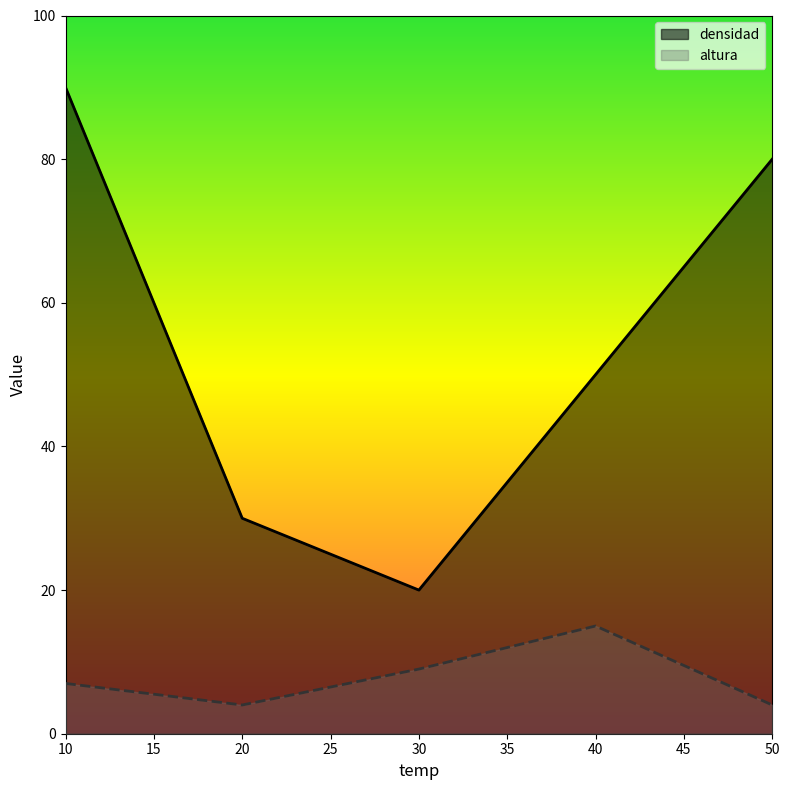

True or false: altura and densidad cross at least once.

False